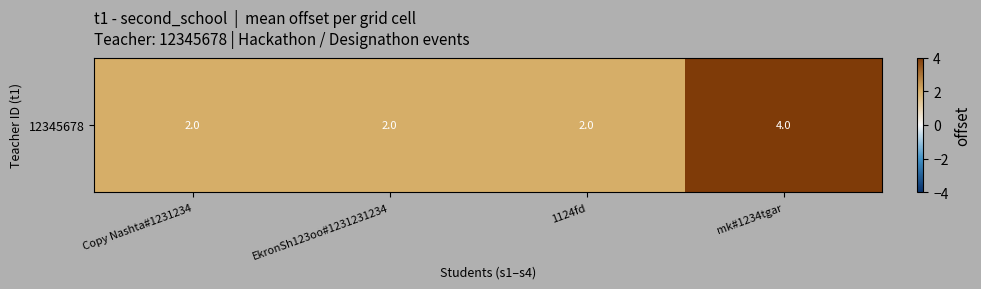

What is the minimum value shown in the chart?

2